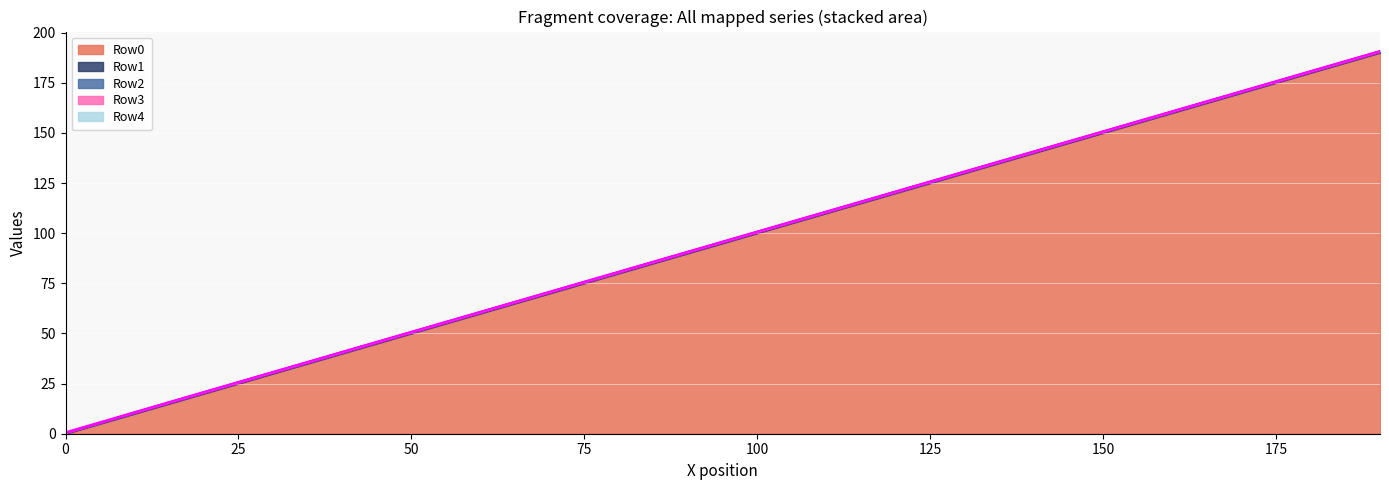

Between which two adjacent categories do Row0 and Row4 first intersect?

0 and 10